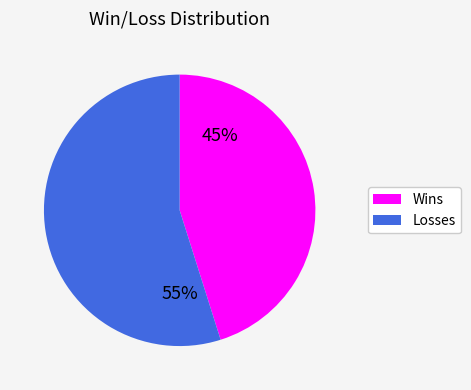

To the nearest percent, what is the average slice percentage?

50%